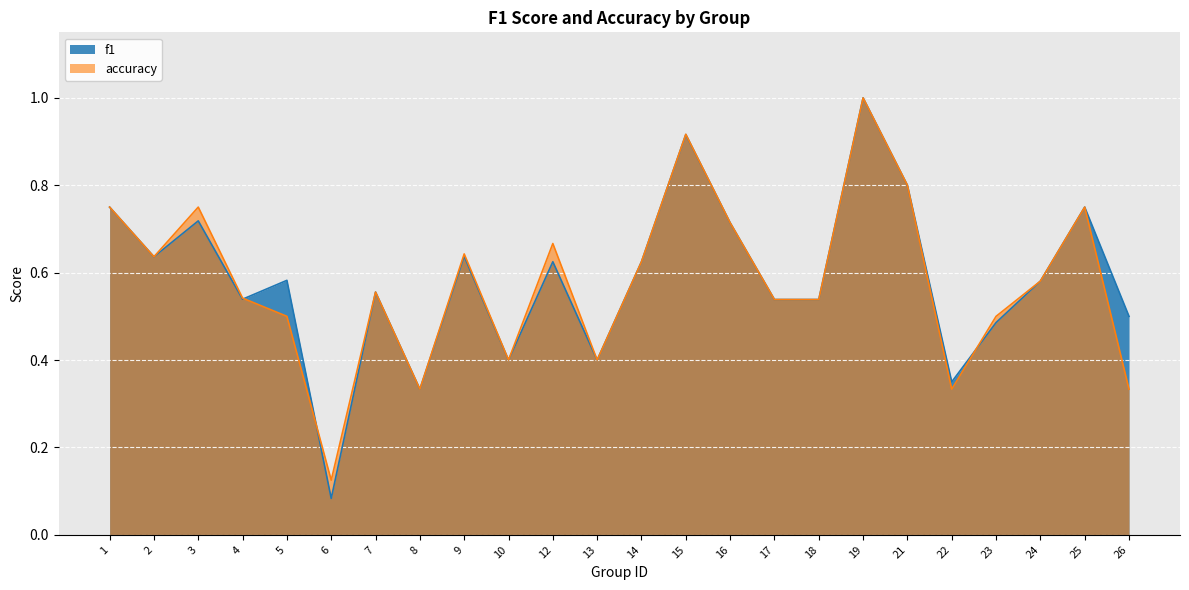

Reading left to right, what are all the values shown in this chart?

f1: 1=0.8	2=0.6	3=0.7	4=0.5	5=0.6	6=0.1	7=0.6	8=0.3	9=0.6	10=0.4	12=0.6	13=0.4	14=0.6	15=0.9	16=0.7	17=0.5	18=0.5	19=1.0	21=0.8	22=0.4	23=0.5	24=0.6	25=0.8	26=0.5
accuracy: 1=0.8	2=0.6	3=0.8	4=0.5	5=0.5	6=0.1	7=0.6	8=0.3	9=0.6	10=0.4	12=0.7	13=0.4	14=0.6	15=0.9	16=0.7	17=0.5	18=0.5	19=1.0	21=0.8	22=0.3	23=0.5	24=0.6	25=0.8	26=0.3